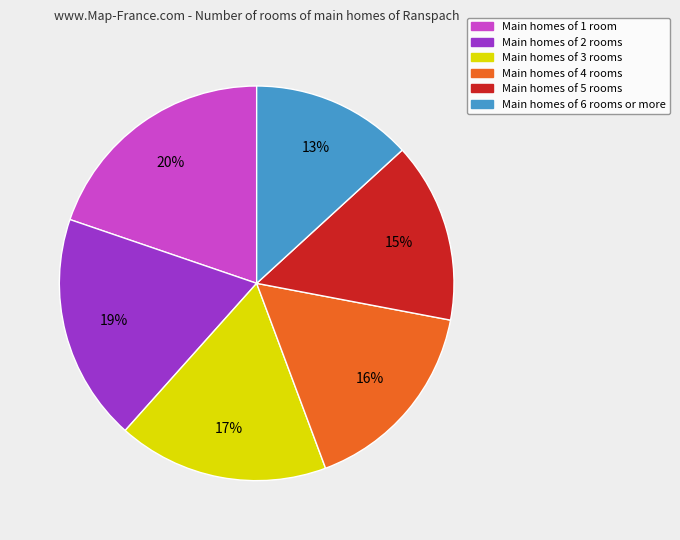

Does any single category account for the majority?

No